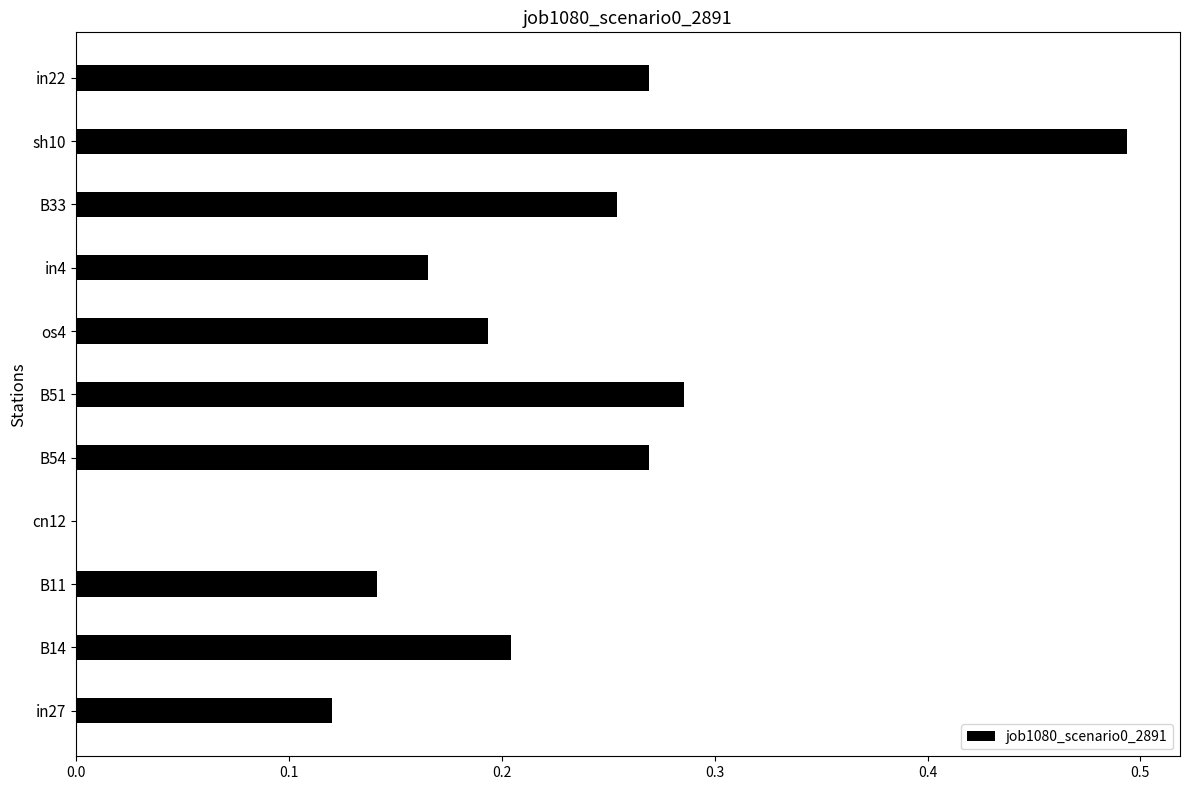

Which has a higher value, B33 or B51?

B51